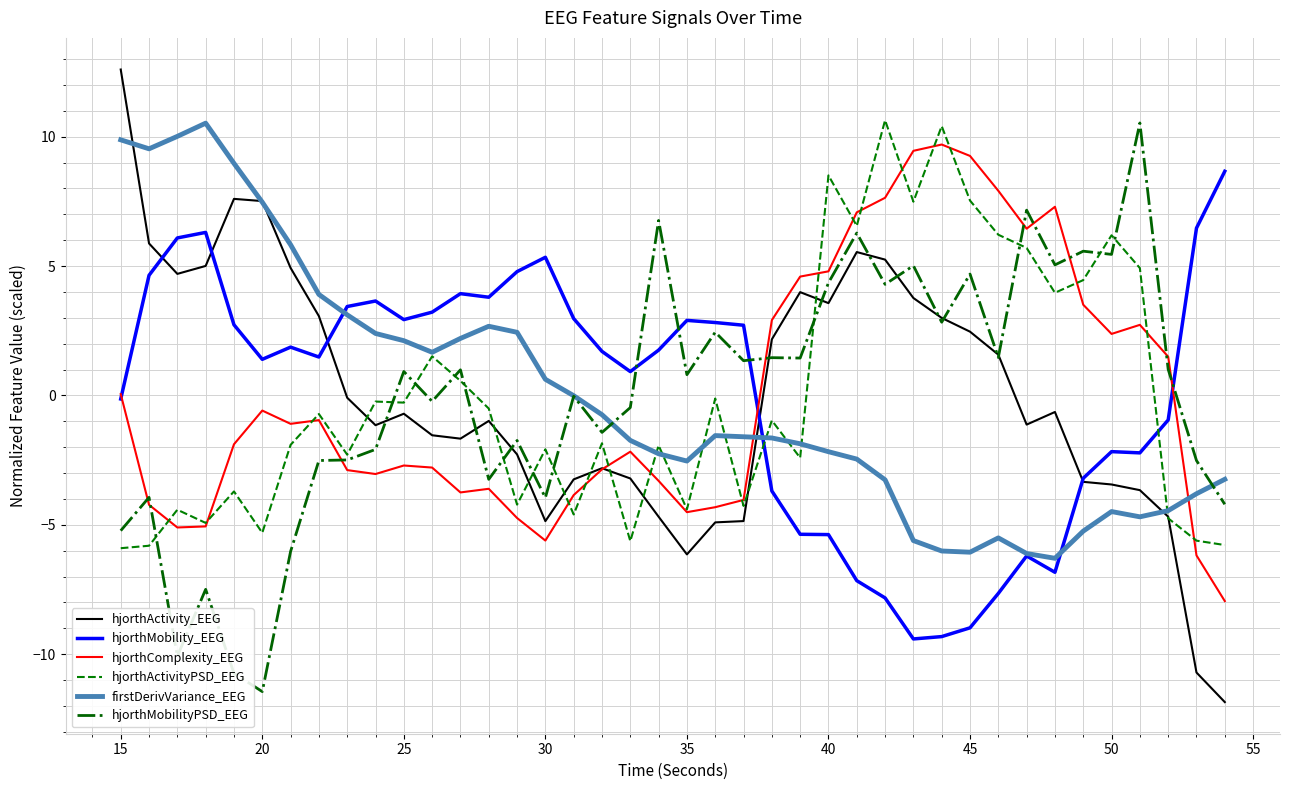

True or false: firstDerivVariance_EEG and hjorthActivity_EEG cross at least once.

True